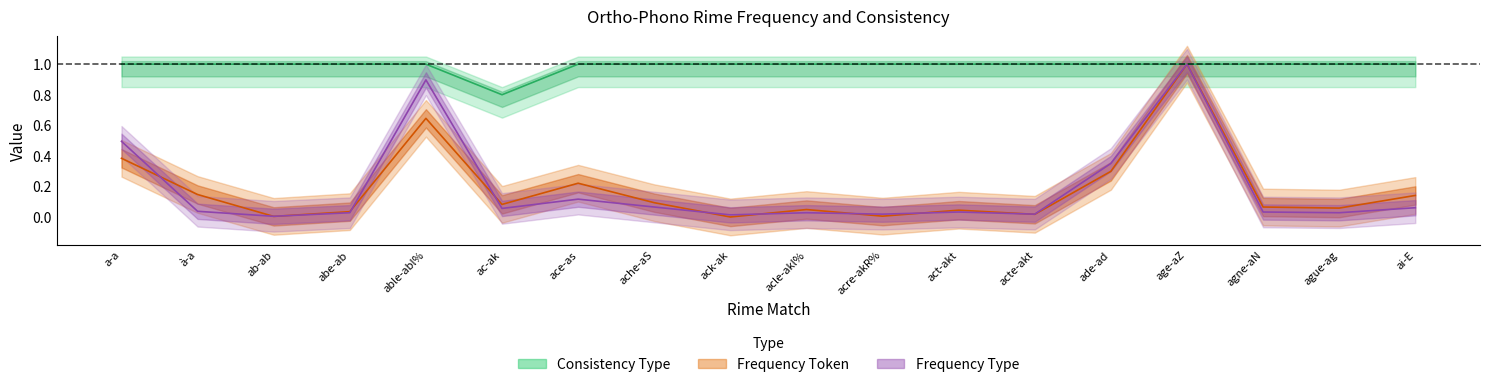

What are all the series names shown in the legend?

frequency_type, frequency_token, consistency_type